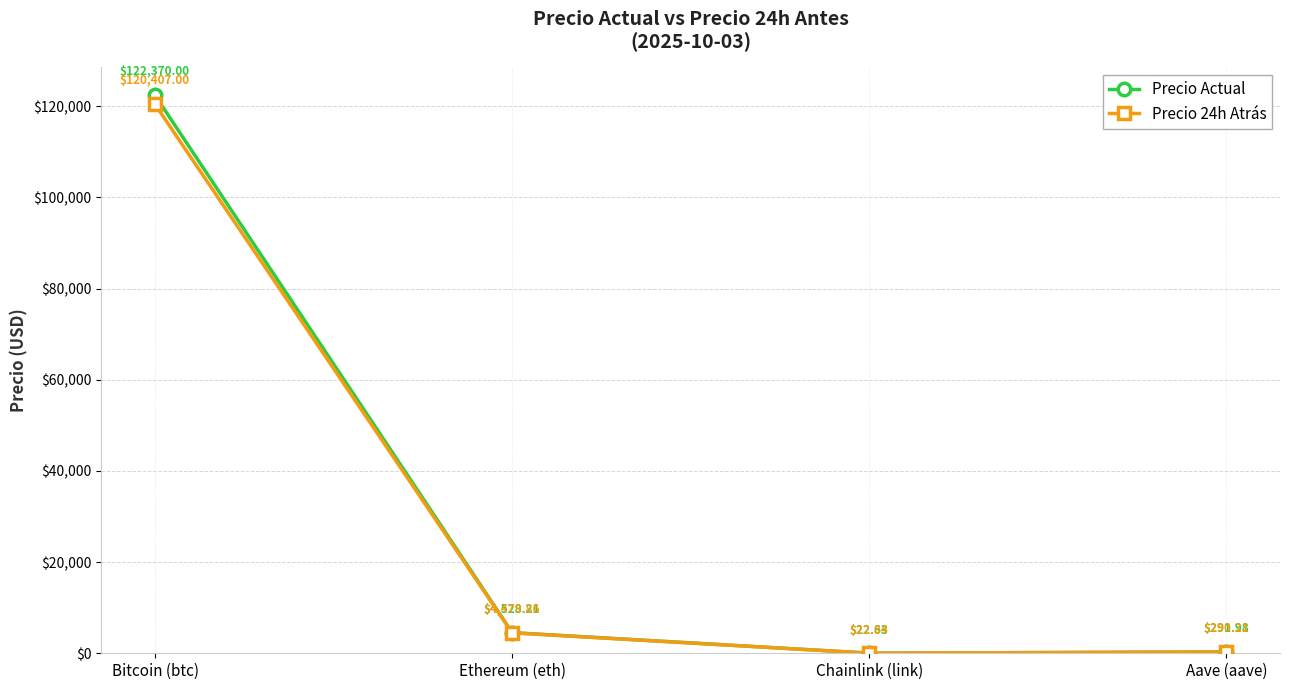

Reading left to right, list all the values displayed in this chart.

Precio Actual: 122370.0	4528.2	22.6	292.0
Precio 24h Atrás: 120407.0	4479.9	22.8	290.2